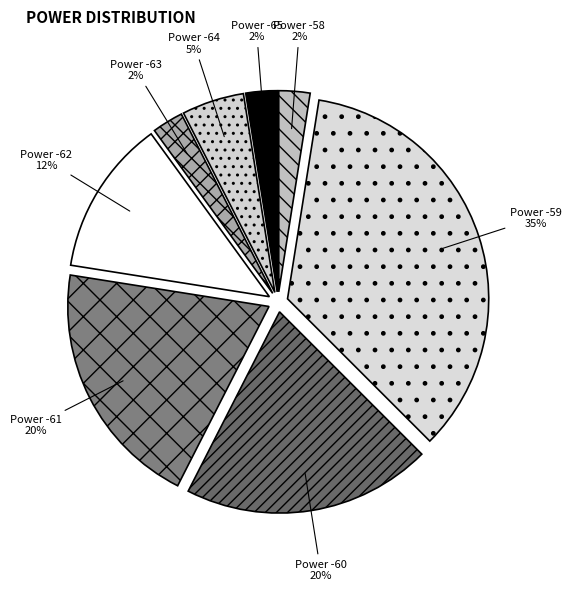

What percentage is the Power -61 slice, to the nearest percent?

20%